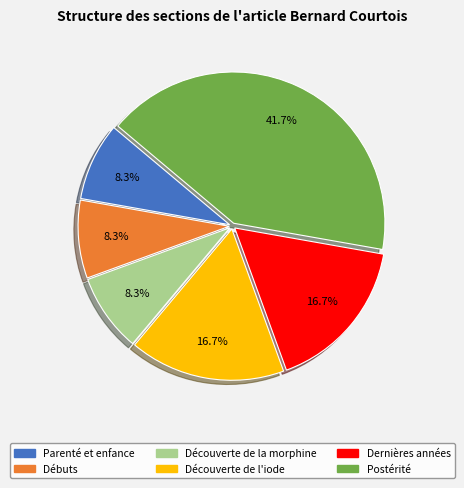

To the nearest percent, what is the average slice percentage?

17%